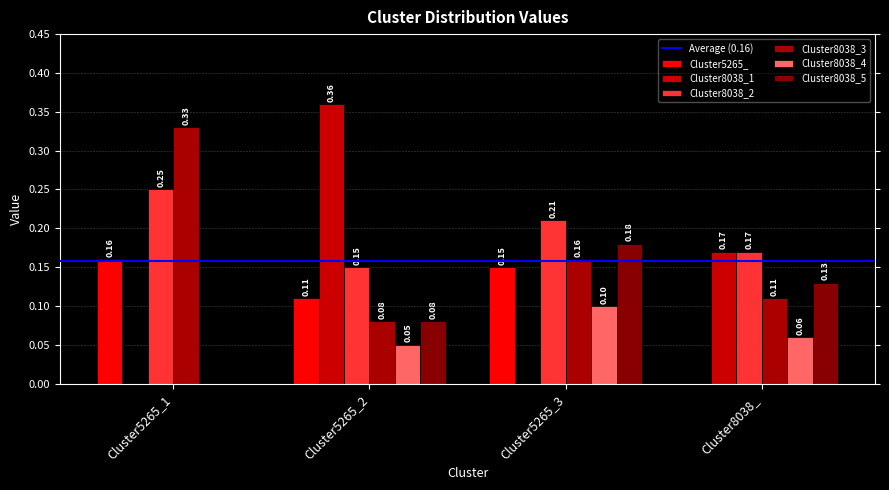

How many values in Cluster8038_1 are above zero?

2